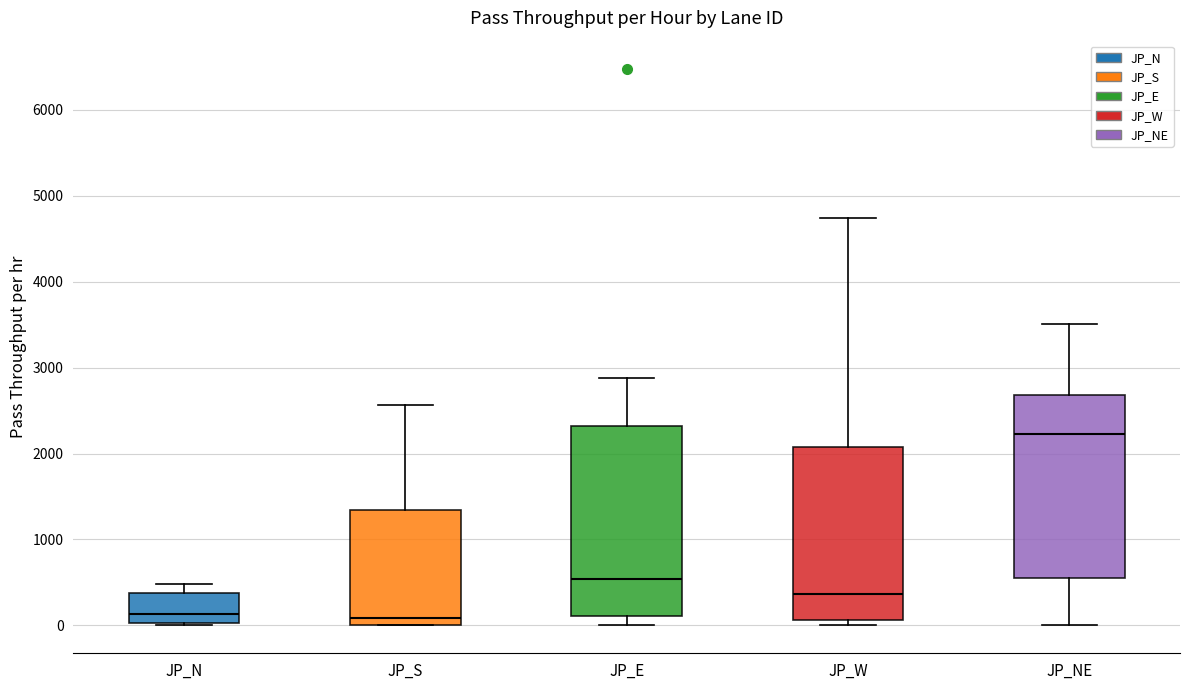

Which box's median line is the highest?

JP_NE